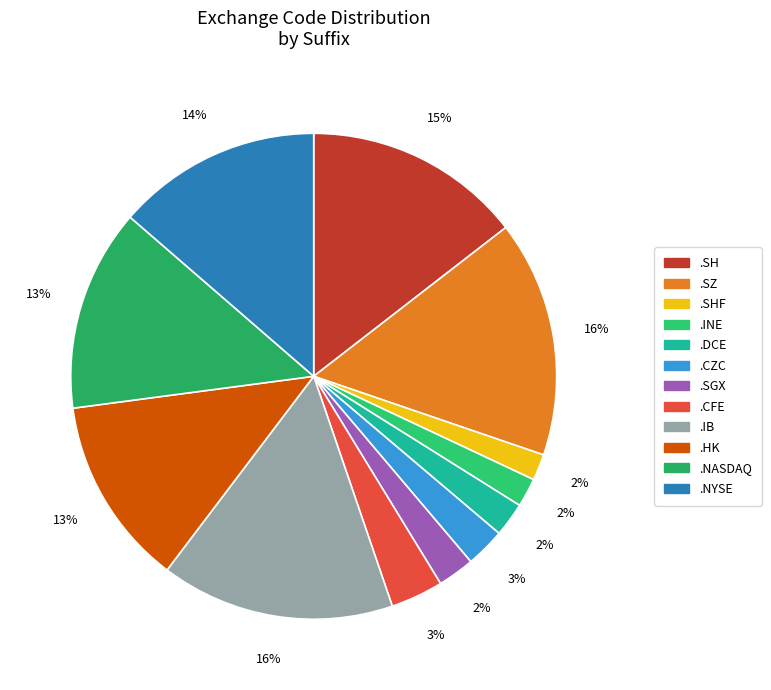

Count the number of slices in the pie.

12